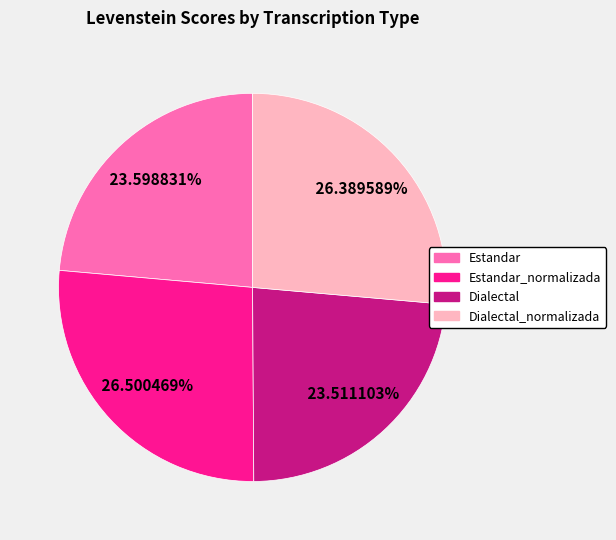

Does any single category account for the majority?

No